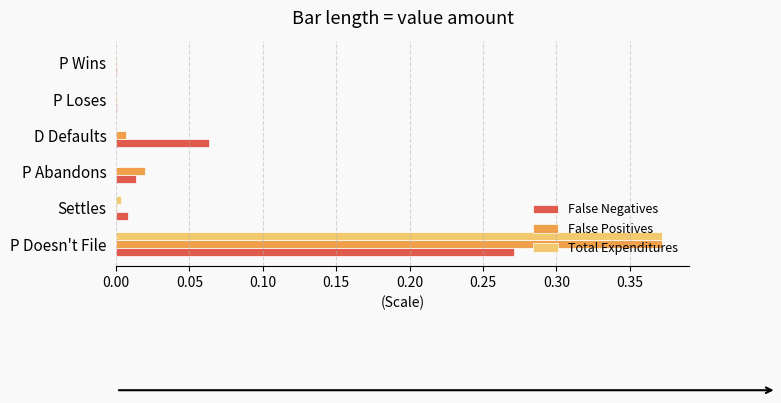

Between P Abandons and D Defaults, which series saw the biggest shift?

False Negatives